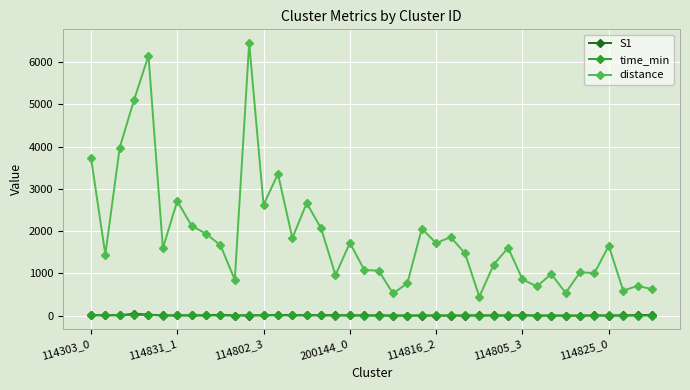

Which series has the largest range (max minus min)?

distance